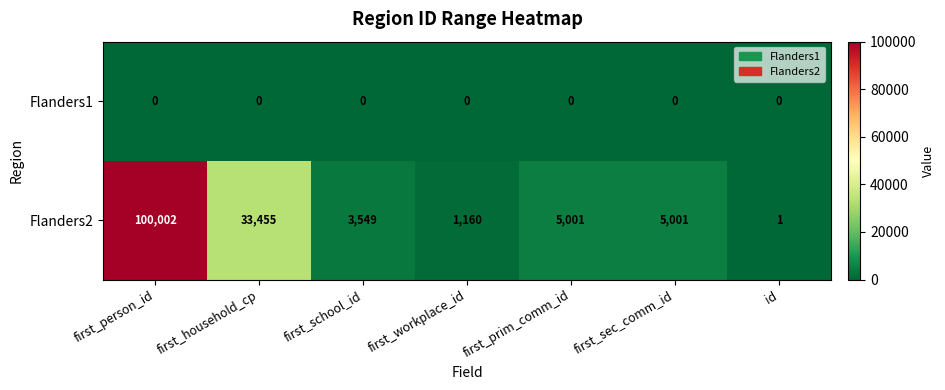

Rank the series at first_household_cp from lowest to highest value.

Flanders1, Flanders2